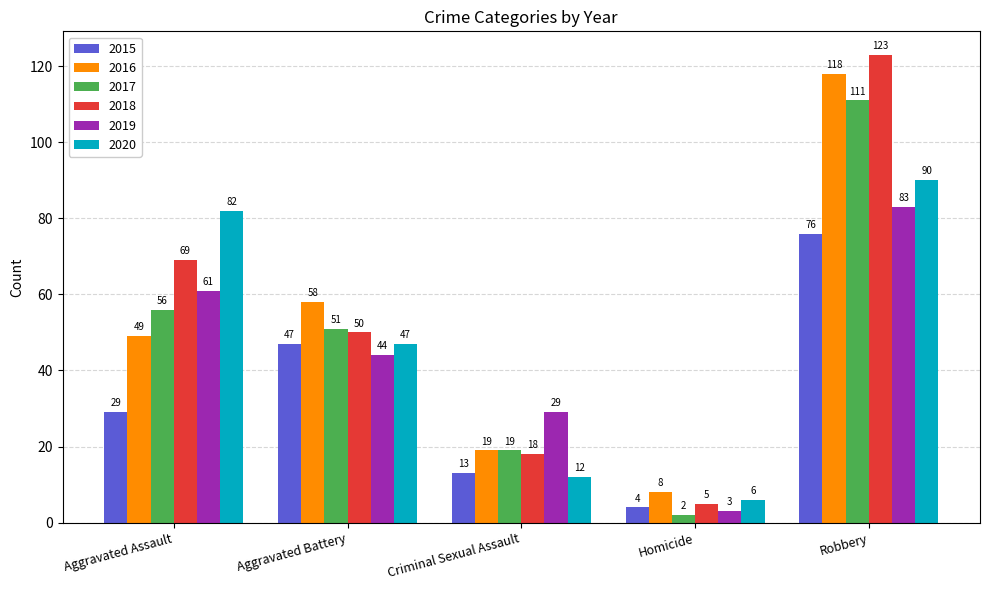

At which label is 2018 closest to 64?

Aggravated Assault